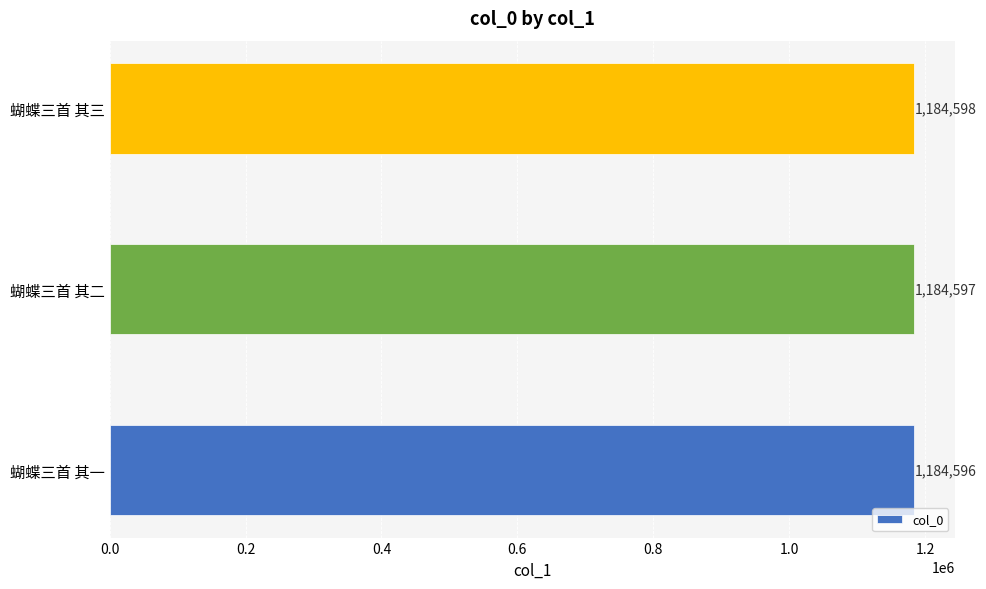

What is the smallest value displayed?

1184596